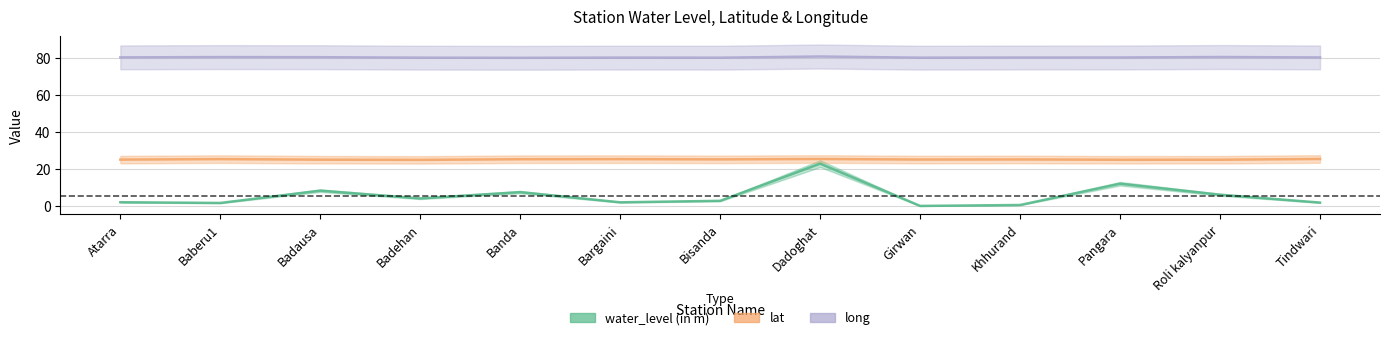

Reading left to right, what are all the values shown in this chart?

water_level (in m): Atarra=2.2	Baberu1=1.9	Badausa=8.5	Badehan=4.3	Banda=7.7	Bargaini=2.2	Bisanda=3.0	Dadoghat=23.1	Girwan=0.2	Khhurand=0.8	Pangara=12.2	Roli kalyanpur=6.3	Tindwari=2.0
lat: Atarra=25.3	Baberu1=25.5	Badausa=25.2	Badehan=25.1	Banda=25.5	Bargaini=25.5	Bisanda=25.4	Dadoghat=25.6	Girwan=25.3	Khhurand=25.4	Pangara=25.2	Roli kalyanpur=25.2	Tindwari=25.6
long: Atarra=80.6	Baberu1=80.7	Badausa=80.7	Badehan=80.4	Banda=80.3	Bargaini=80.4	Bisanda=80.4	Dadoghat=81.0	Girwan=80.4	Khhurand=80.5	Pangara=80.5	Roli kalyanpur=80.7	Tindwari=80.5